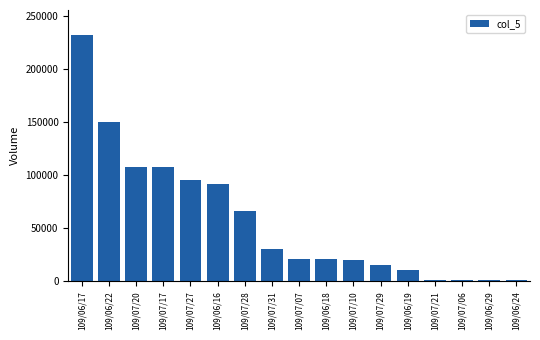

What is the difference between the values at 109/07/27 and 109/07/21?

94000